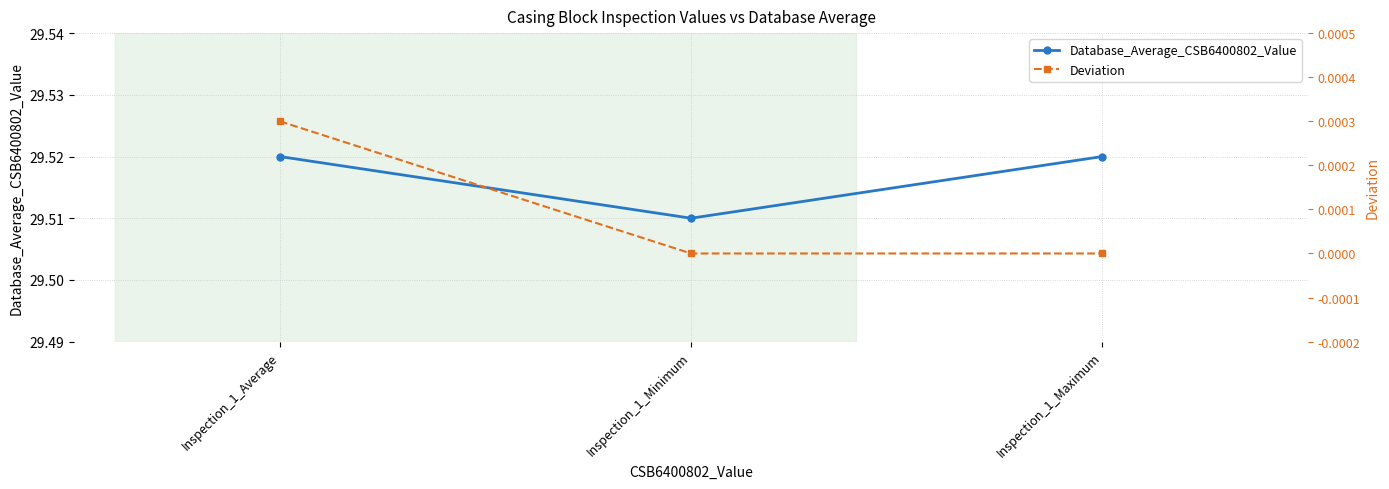

Reading left to right, list all the values displayed in this chart.

Database_Average_CSB6400802_Value: Inspection_1_Average=29.5	Inspection_1_Minimum=29.5	Inspection_1_Maximum=29.5
Deviation: Inspection_1_Average=0.0	Inspection_1_Minimum=0.0	Inspection_1_Maximum=0.0